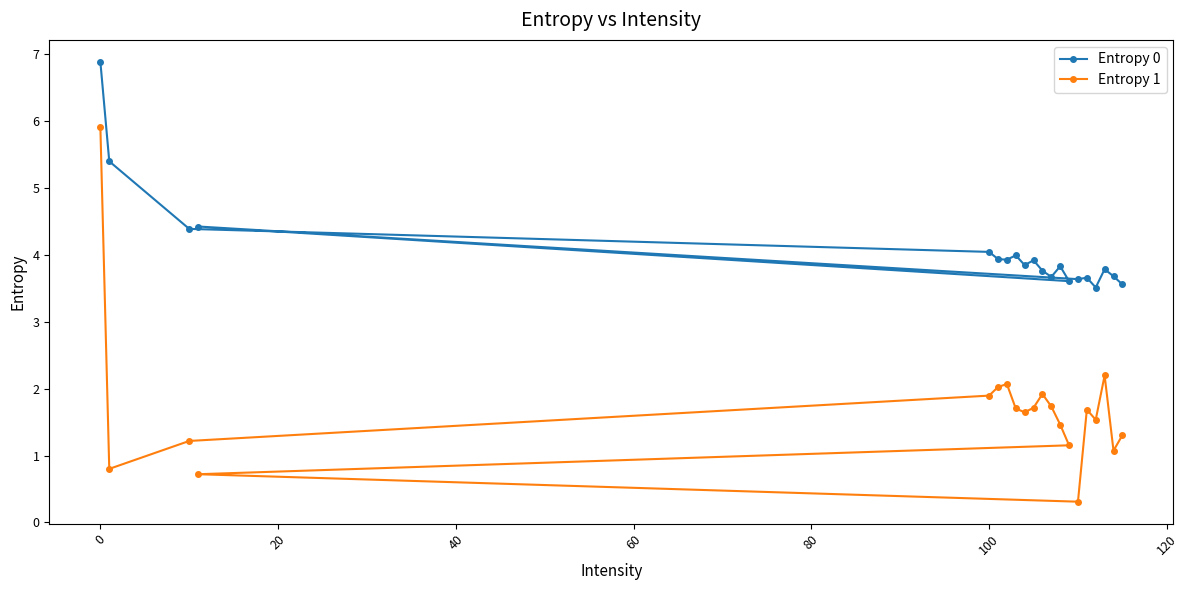

At how many categories does at least one series exceed 3?

20